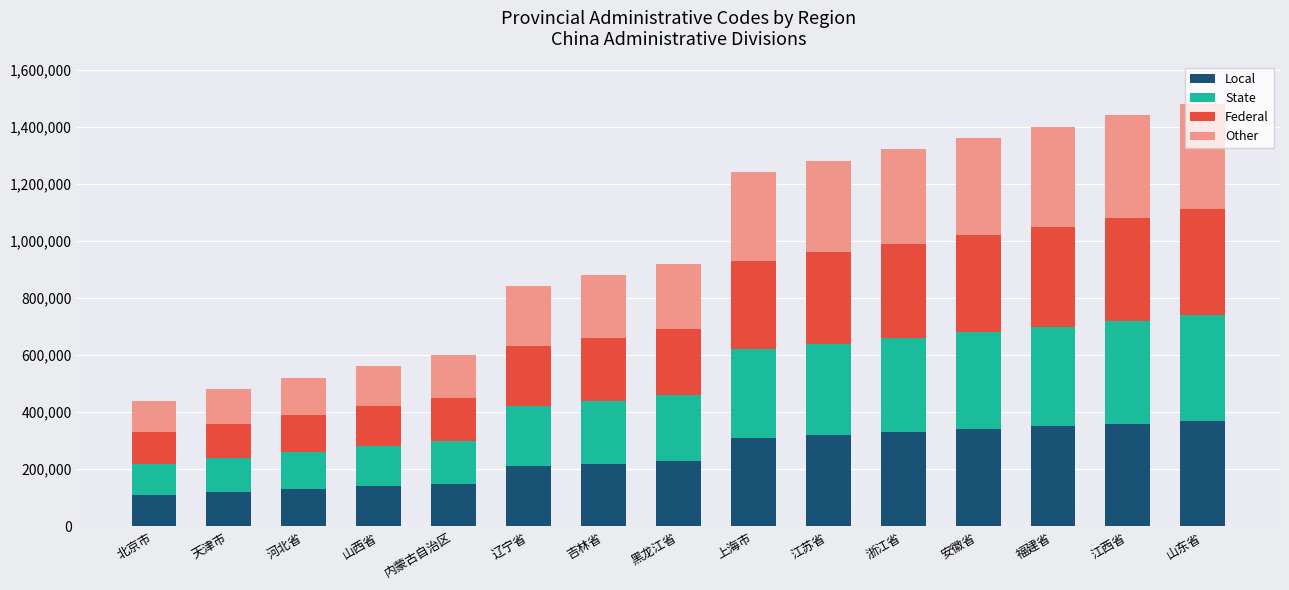

True or false: Local has a value of 340000 at 安徽省.

True